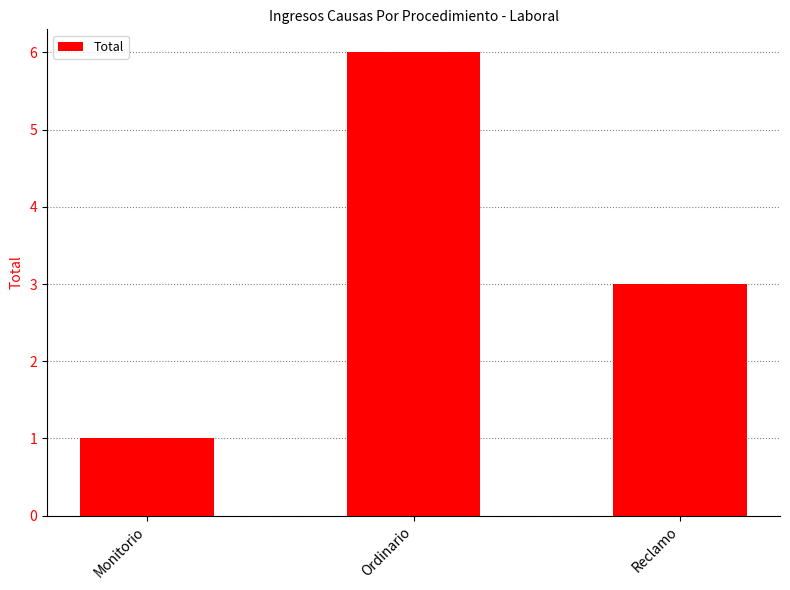

Which has a higher value, Reclamo or Ordinario?

Ordinario